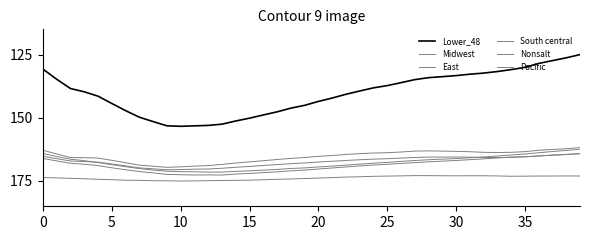

How many lines are shown in the chart?

6